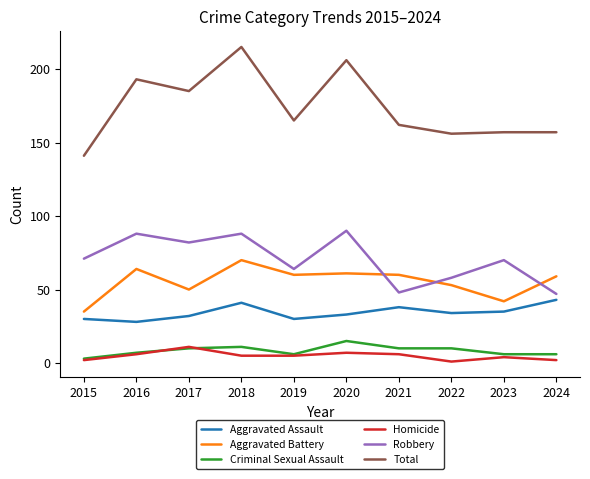

Does the chart have visible grid lines?

No